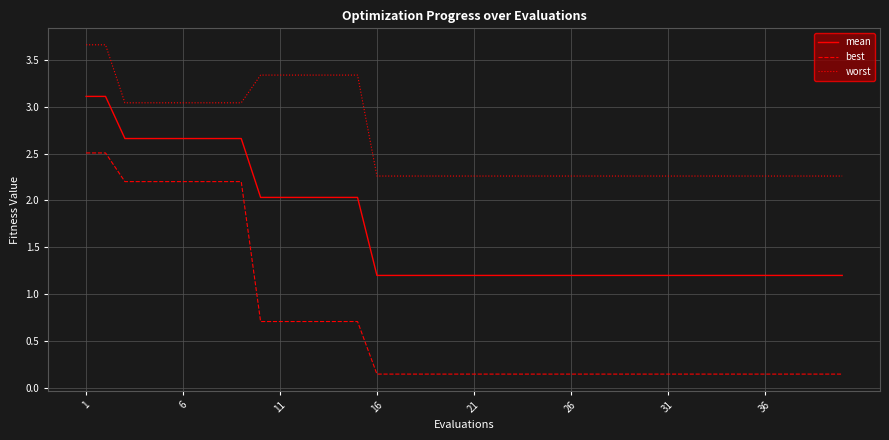

What is the maximum value for best?

2.5